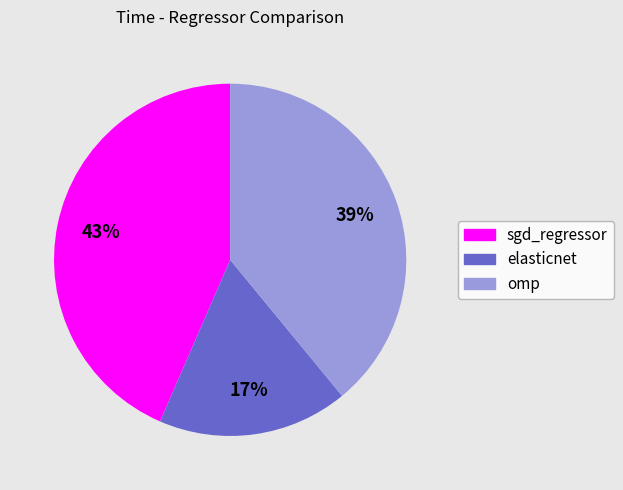

To the nearest percent, what is the difference between the largest and smallest slice percentages?

26%